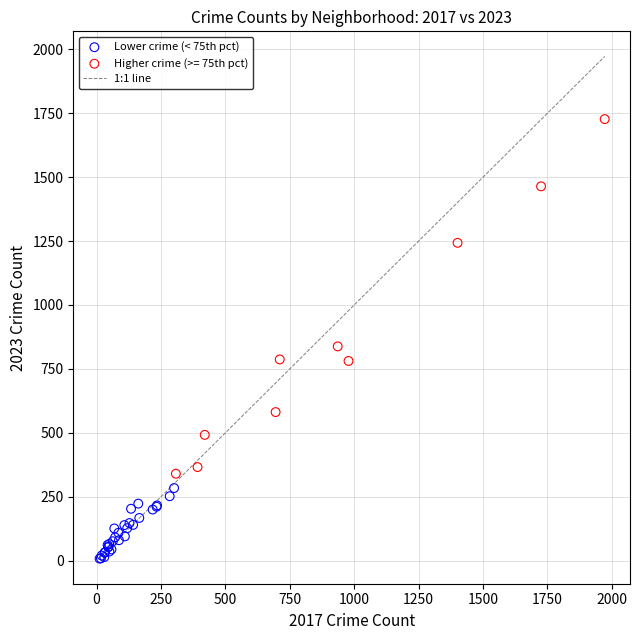

Which series has the largest Y range (max minus min)?

Higher crime (>= 75th pct)